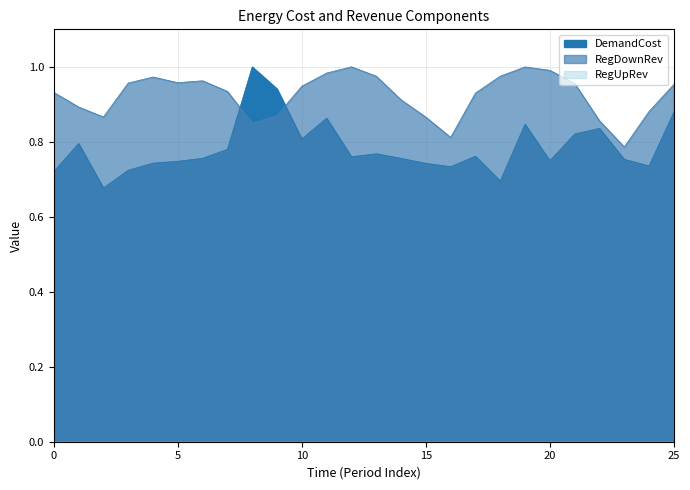

What is the difference between the second highest and minimum values in the RegDownRev series?

0.2